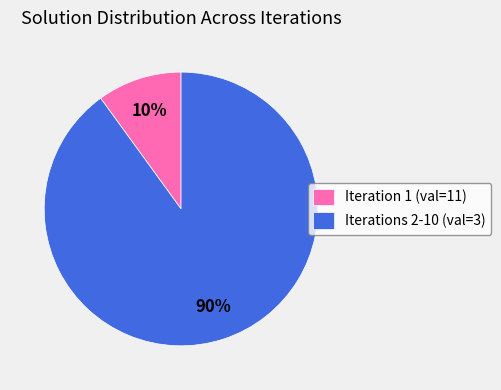

To the nearest percent, what percentage of the pie is Iteration 1 (val=11)?

10%